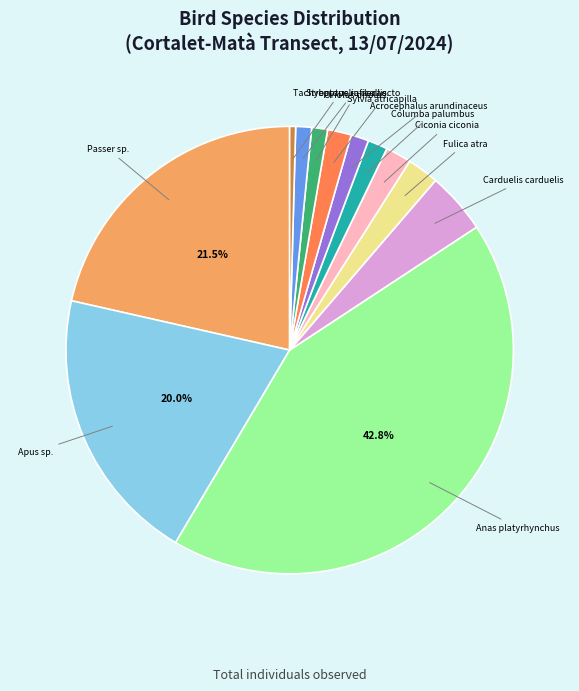

How many segments does this pie chart have?

12